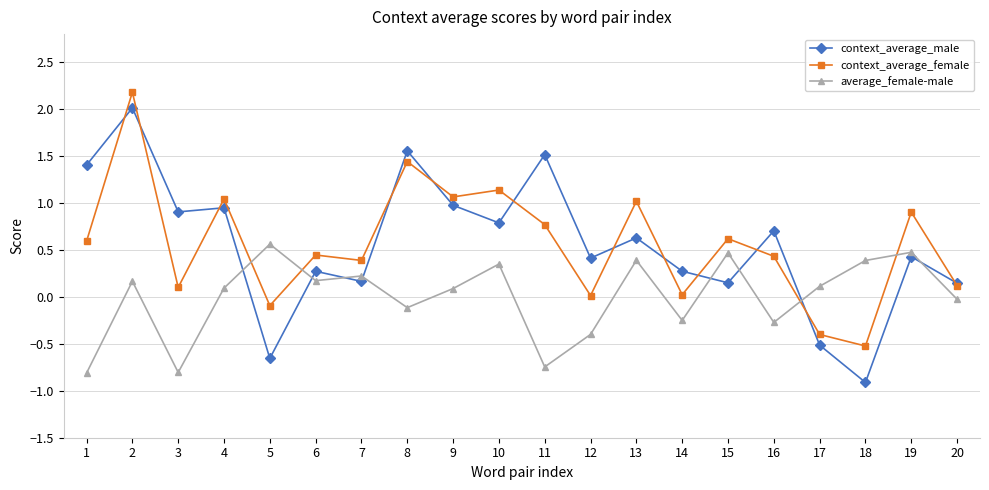

Between 10 and 18, which series saw the biggest shift?

context_average_male